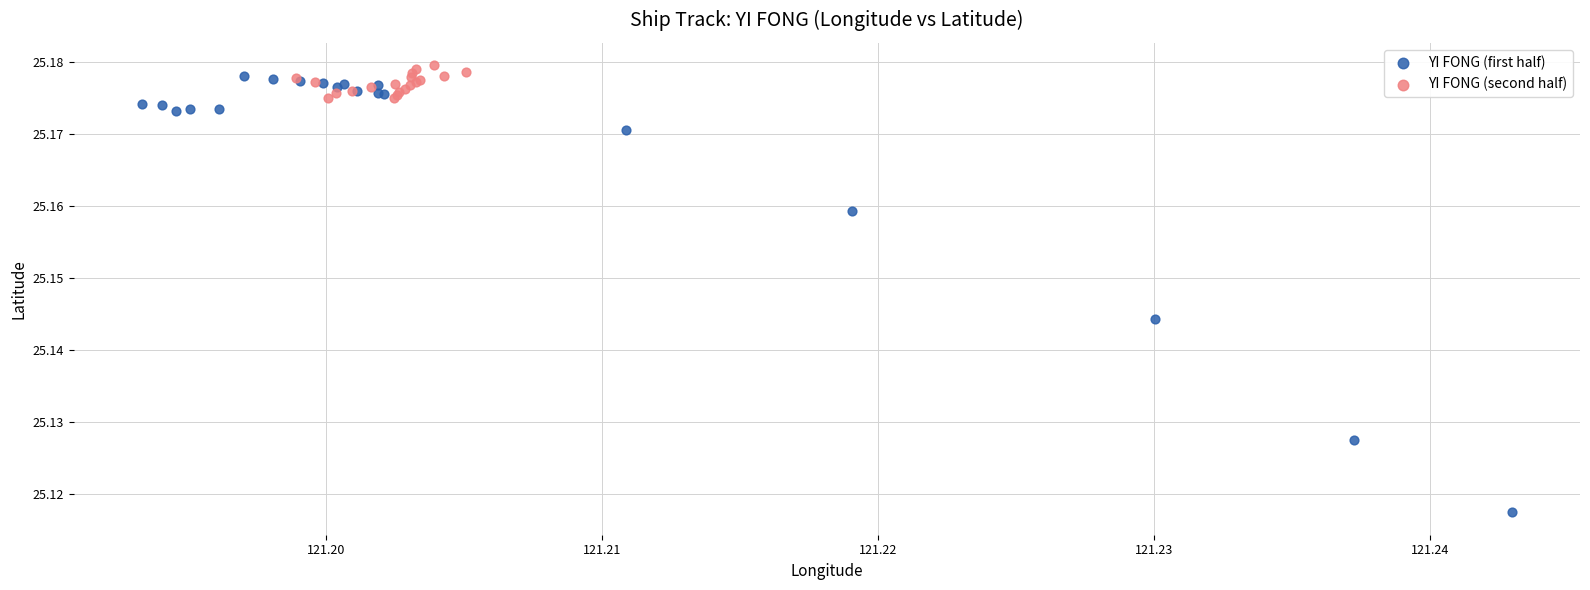

Which series reaches the minimum Y coordinate?

YI FONG (first half)